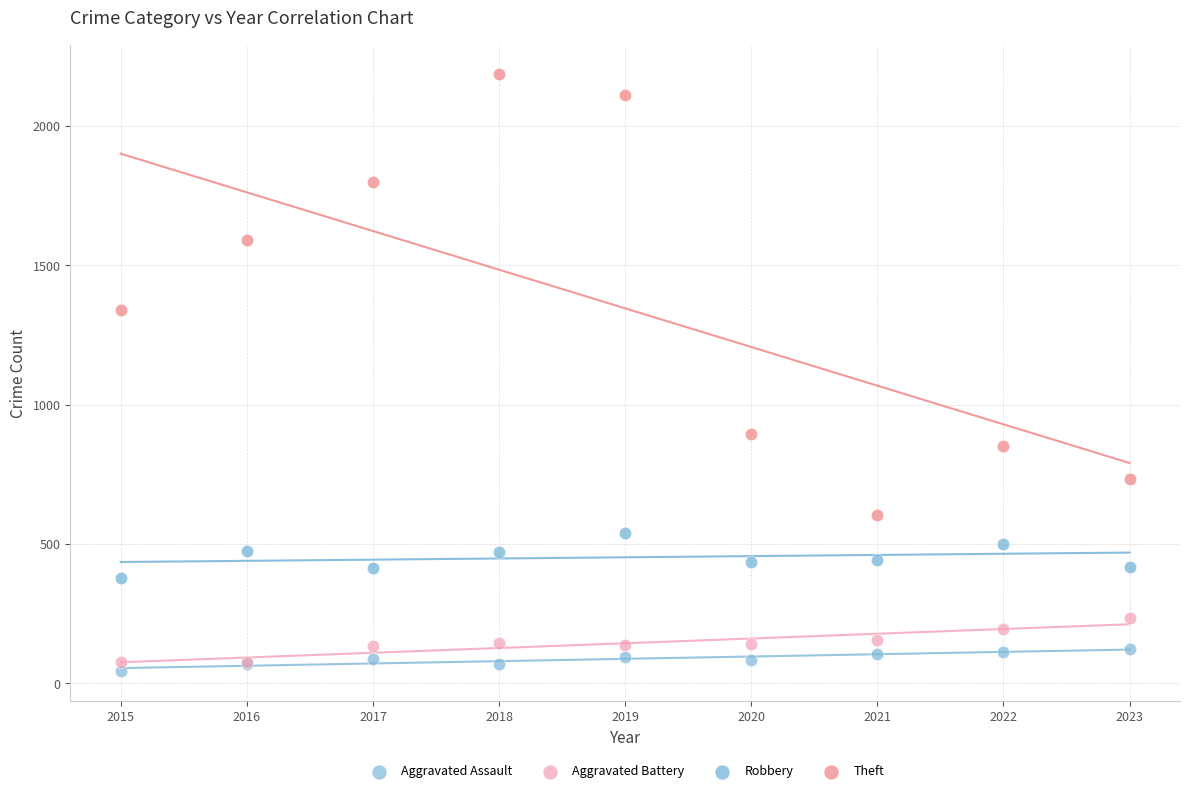

What is the X range (max minus min) for the scatter plot?

8